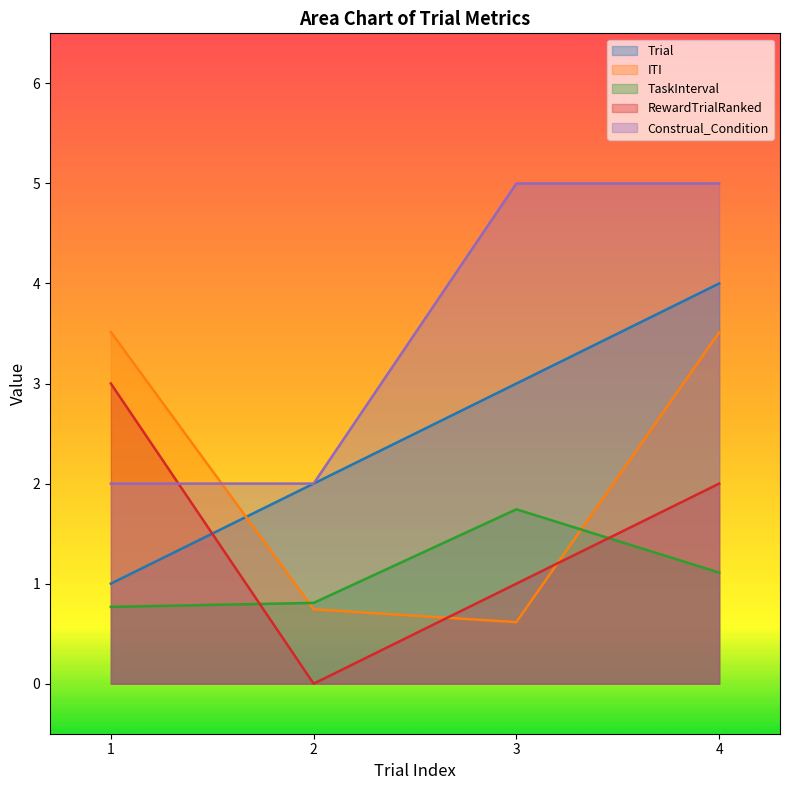

Which series has the largest total across all categories?

Construal_Condition